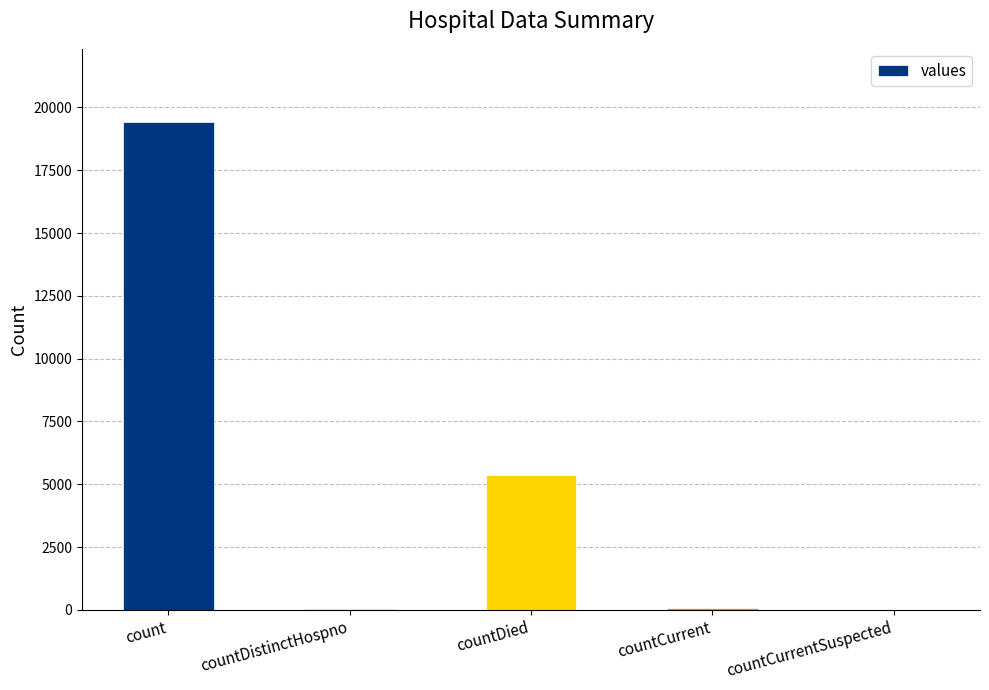

Between count and countCurrent, which is larger?

count